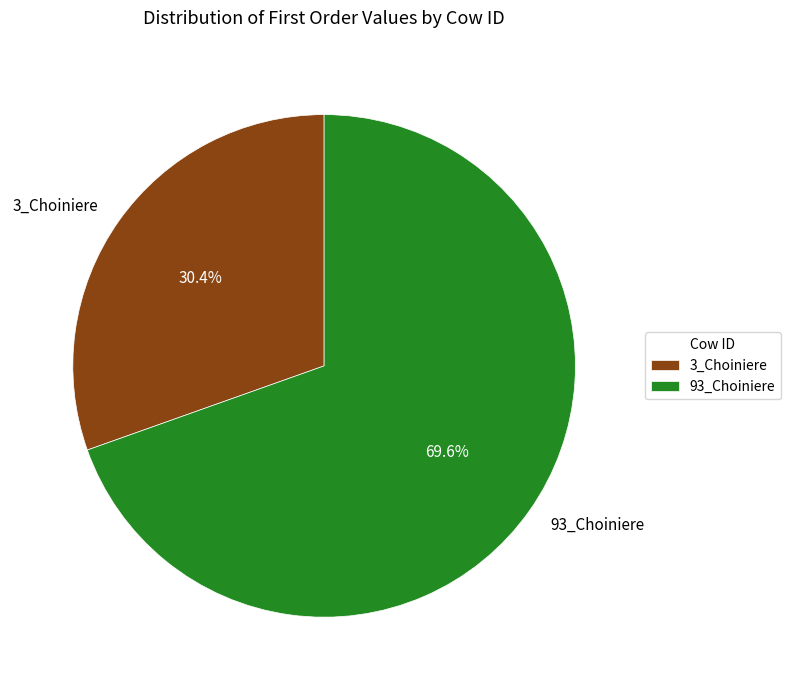

How much of the chart is everything except 3_Choiniere?

69.6%